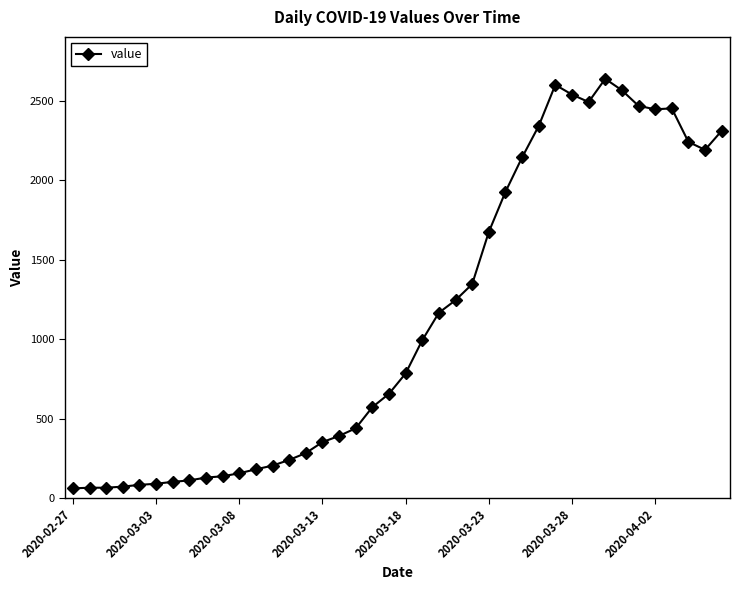

True or false: there are more than 0 points higher than both neighbors.

True